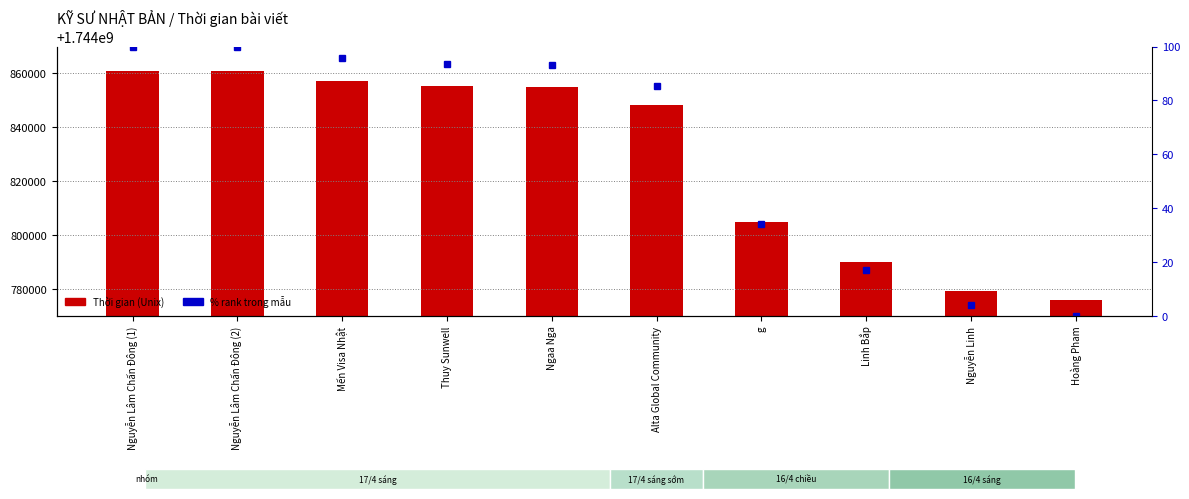

What is the difference between the % rank within sample values at Mến Visa Nhật and Thuy Sunwell?

2.3